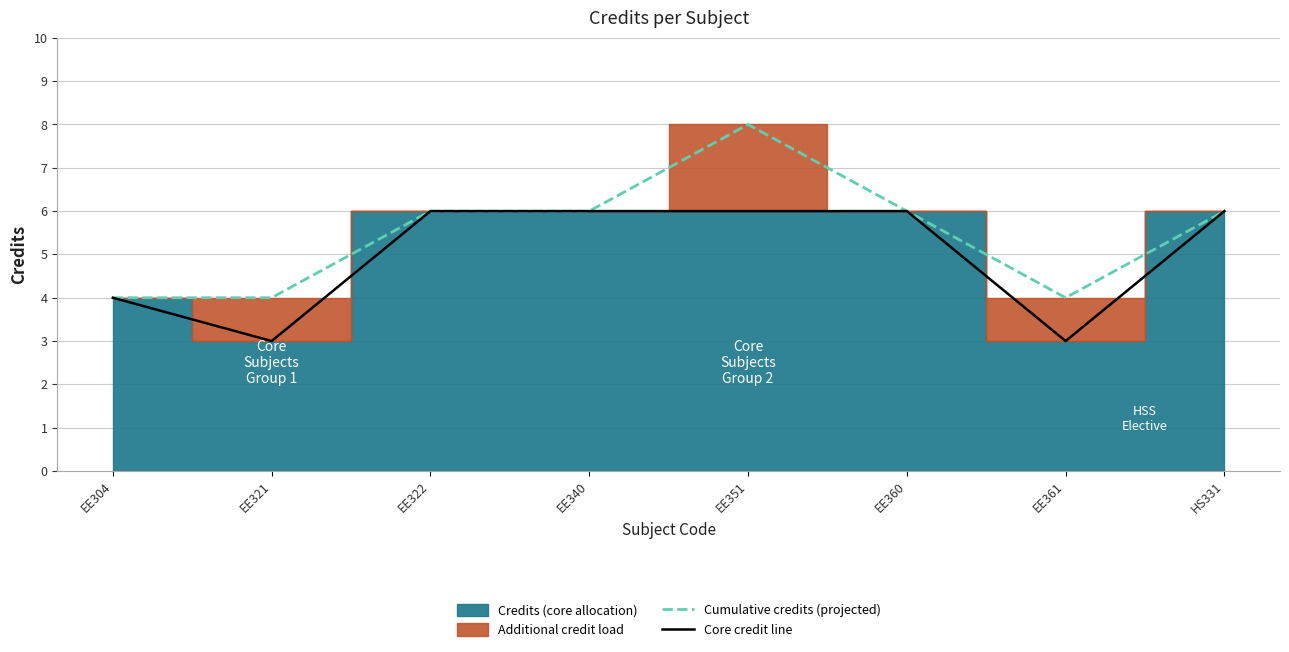

Rank the categories by Core credit line value from highest to lowest.

EE322, EE340, EE351, EE360, HS331, EE304, EE321, EE361